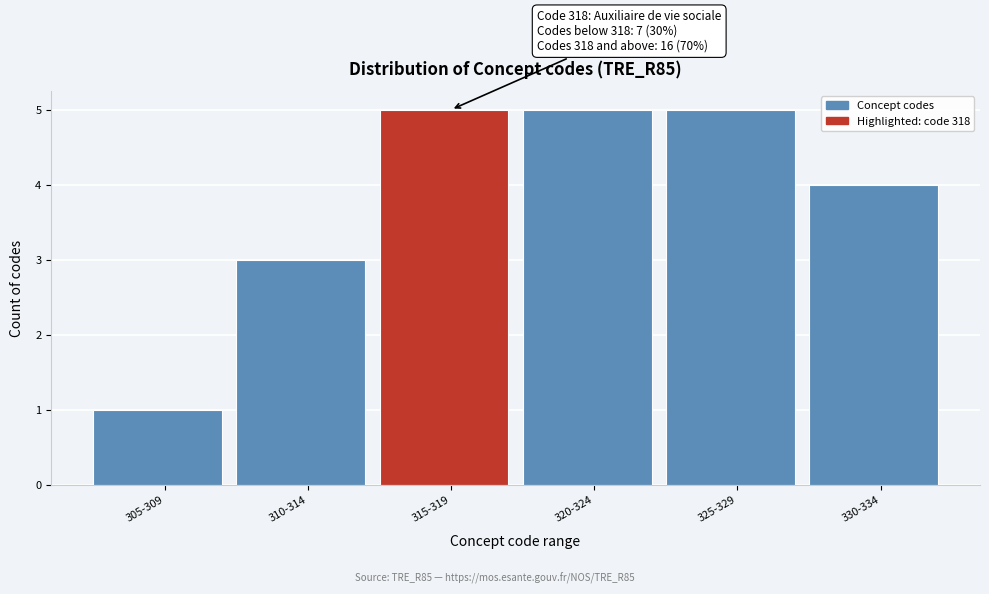

Reading left to right, list all the values displayed in this chart.

1	3	5	5	5	4